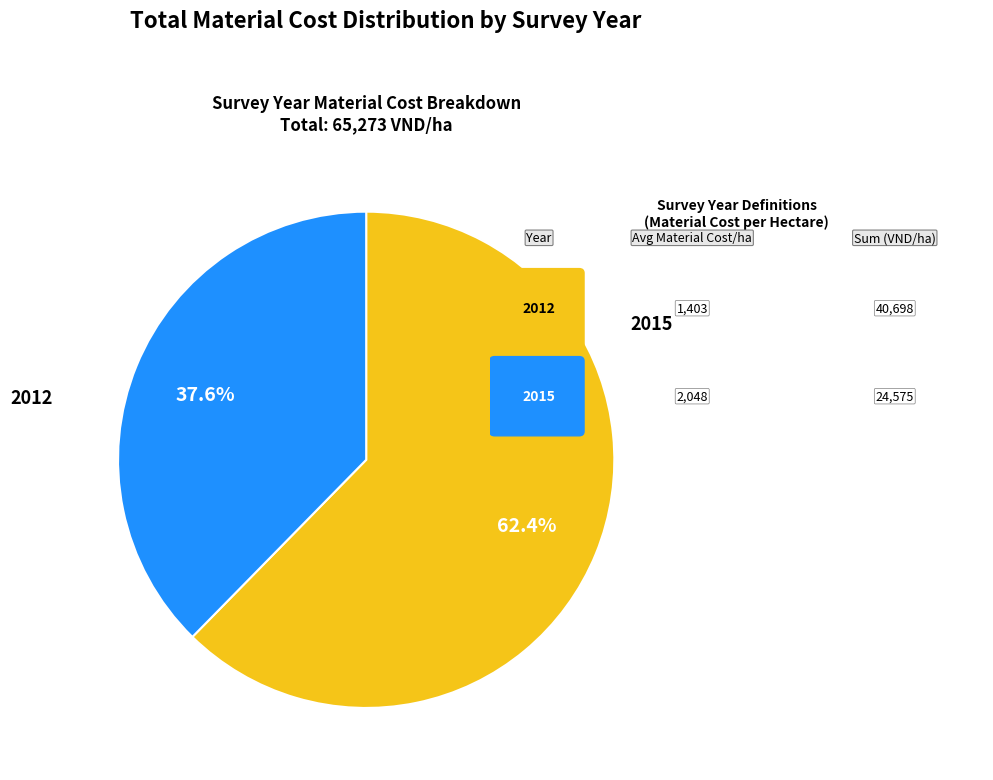

Does any single category account for the majority?

Yes